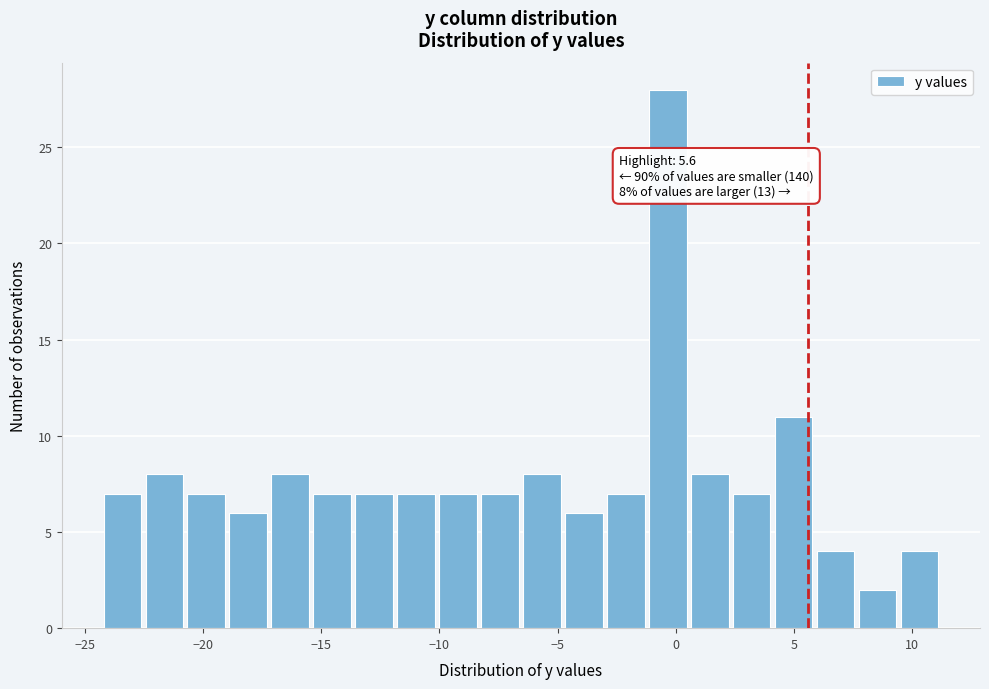

Around what value on the x-axis is the tallest bar? Give the approximate position of its centre, as read against the axis.

-0.5